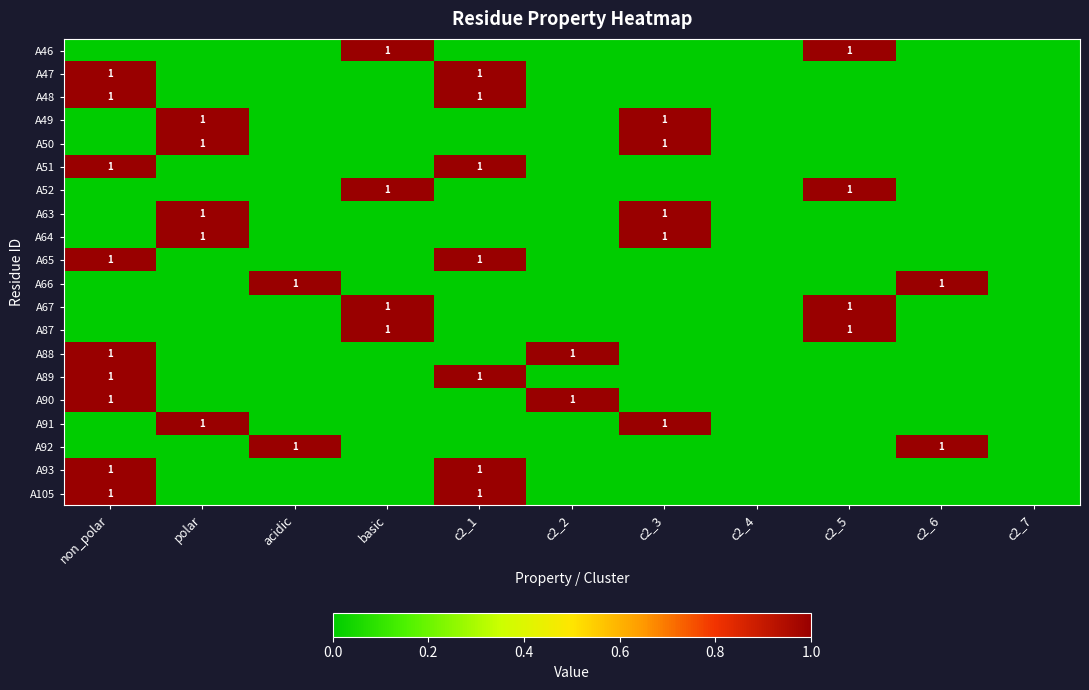

What is the sum of all A88 values?

2